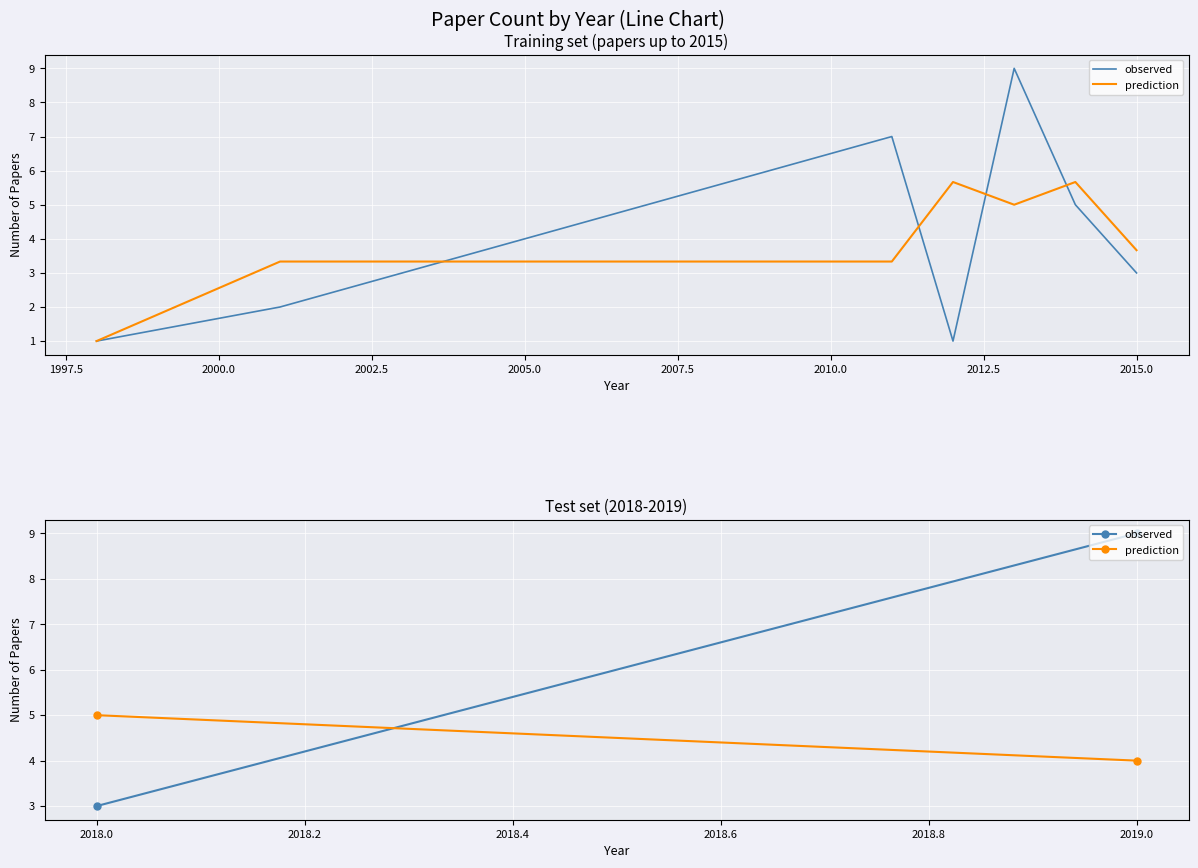

What is the minimum value shown in the chart?

1.0